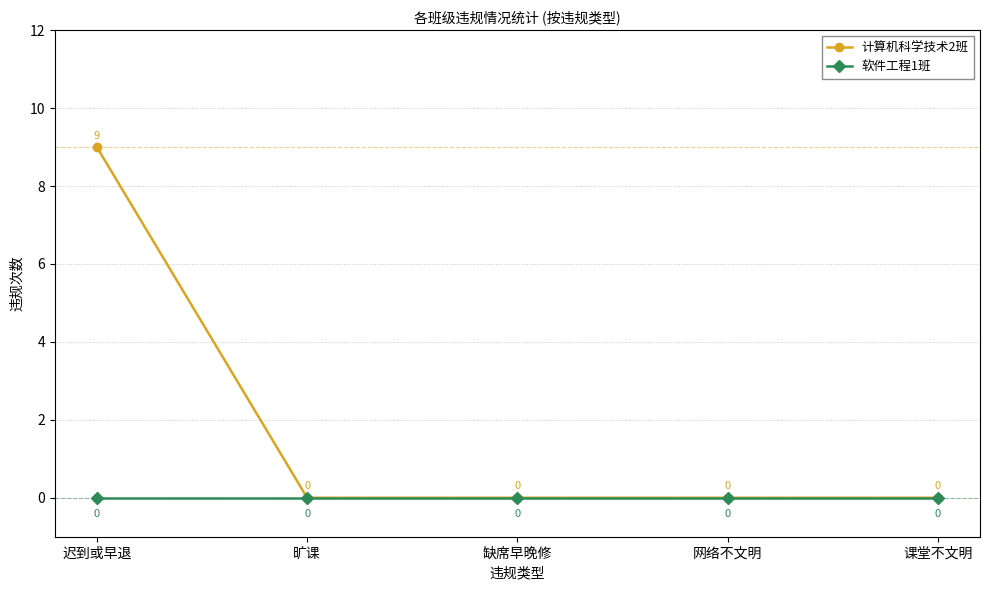

At how many categories does at least one series exceed 2?

1